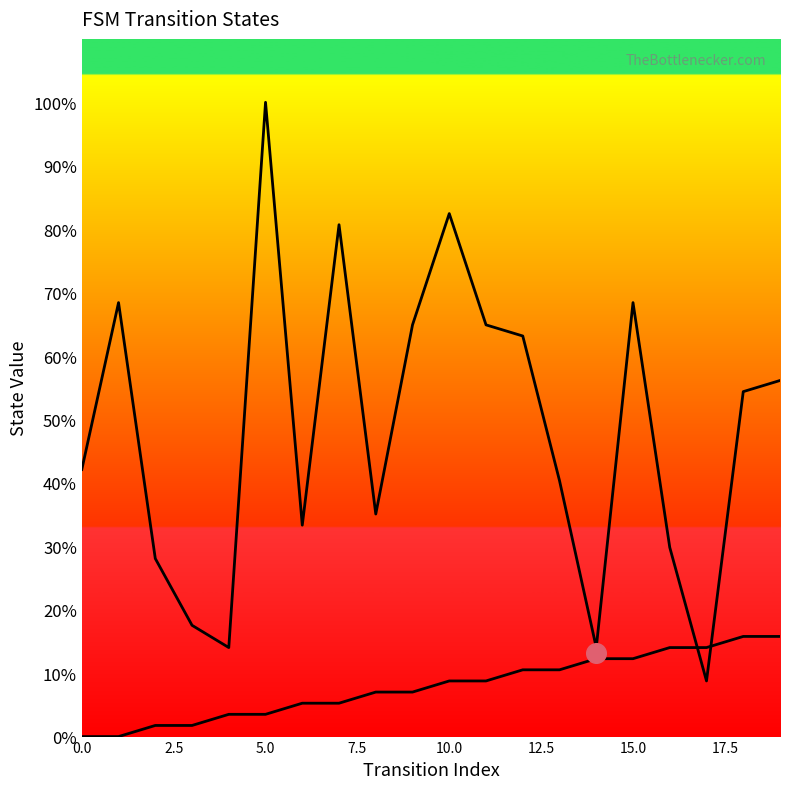

Which series contains the lowest Y value?

source_state